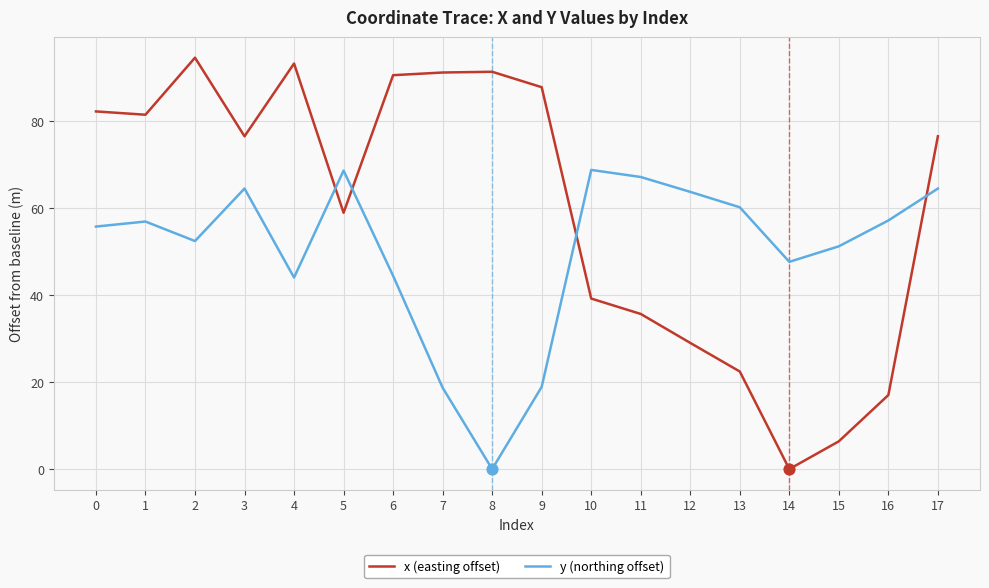

What is the total value across all series at 3?

140.9